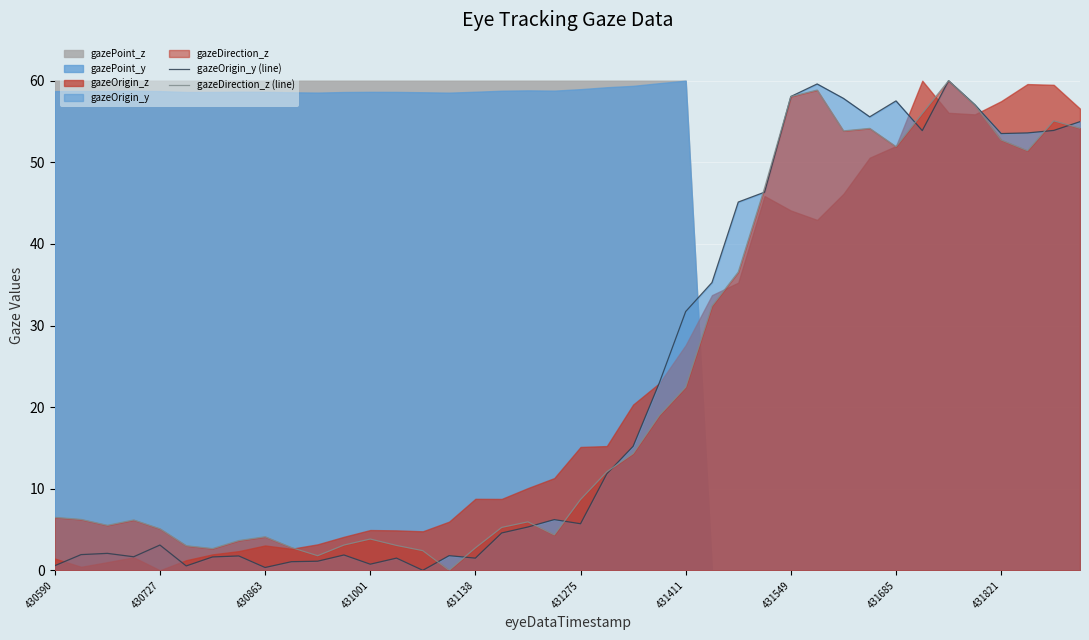

How many data points in gazeDirection_z (line) are above 8?

20